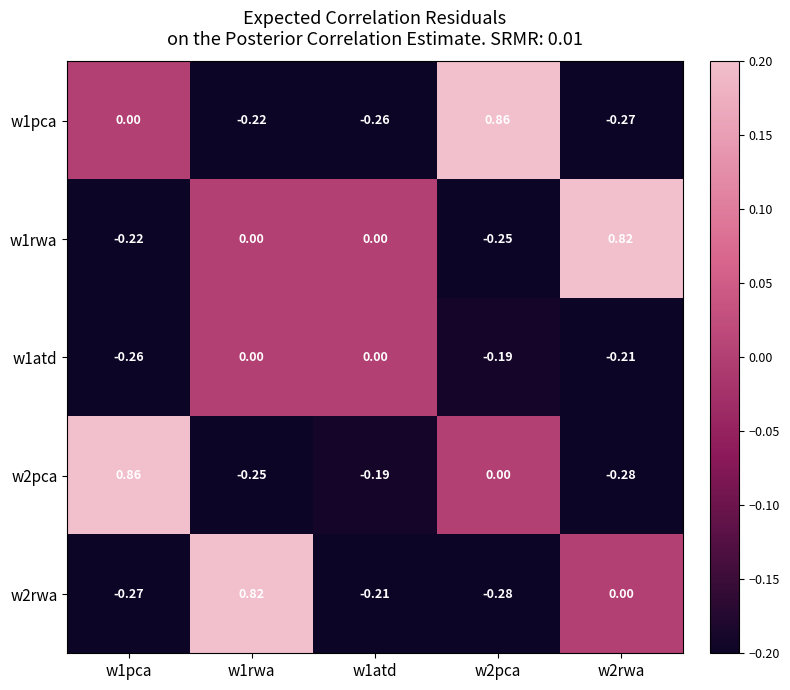

What is the total value across all series at w2pca?

0.1